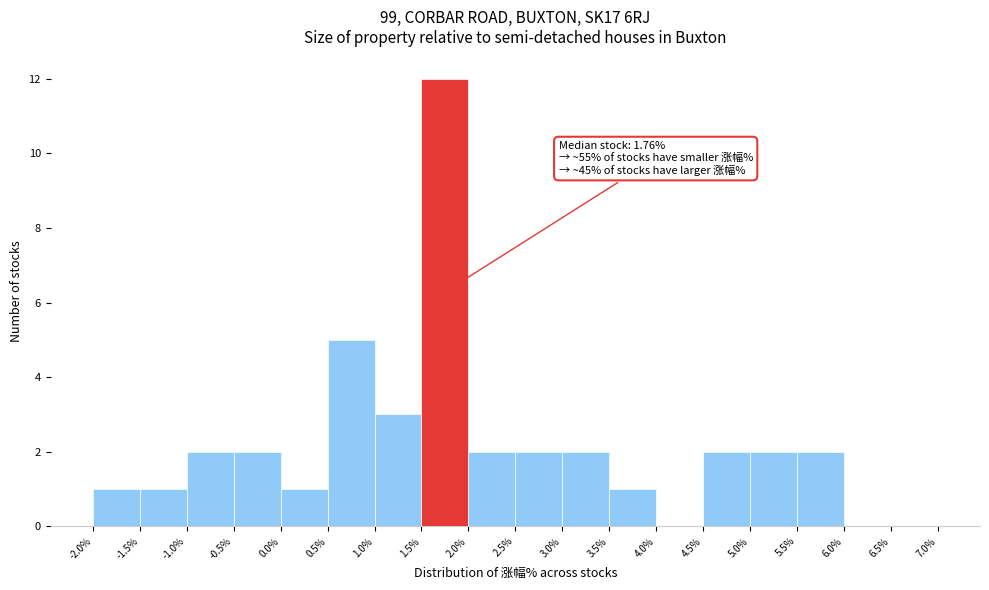

Over which range of the x-axis is the bar tallest?

1.5% to 2.0%